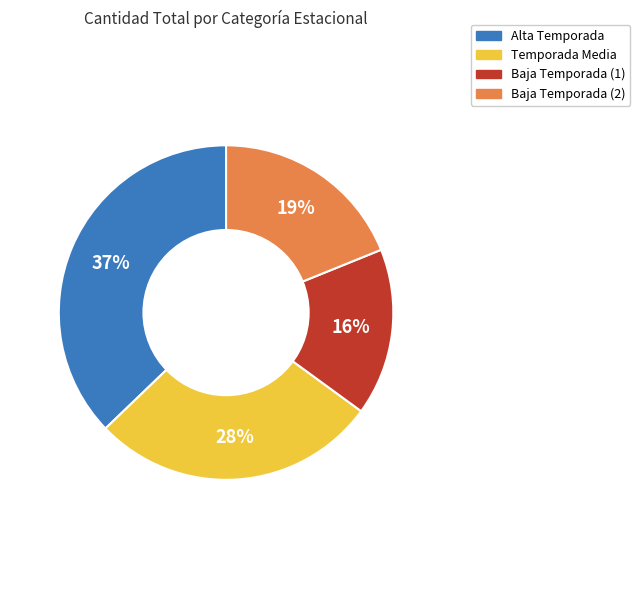

Does any single category account for the majority?

No